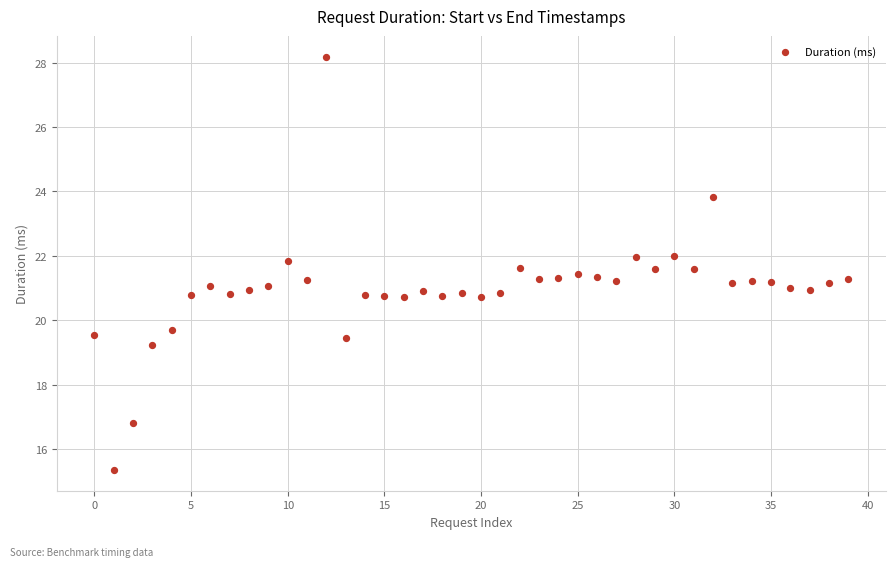

What is the range of Y values (max minus min)?

12.8